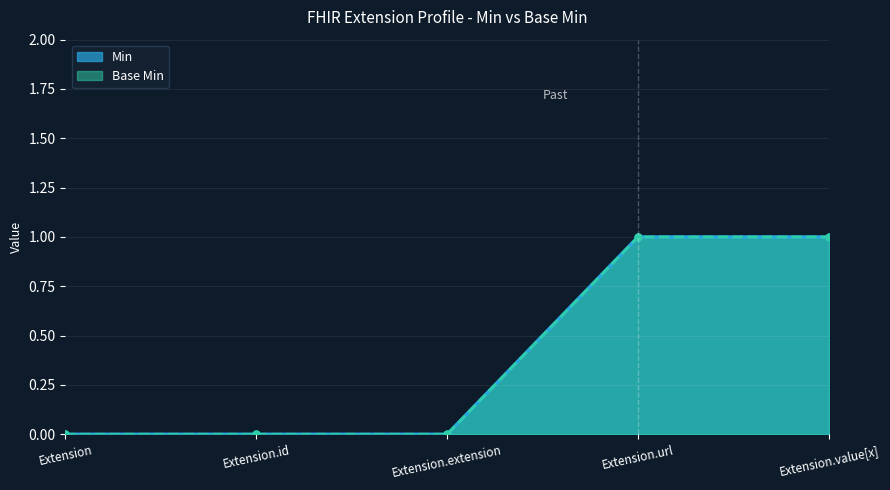

True or false: Base Min and Min cross at least once.

False